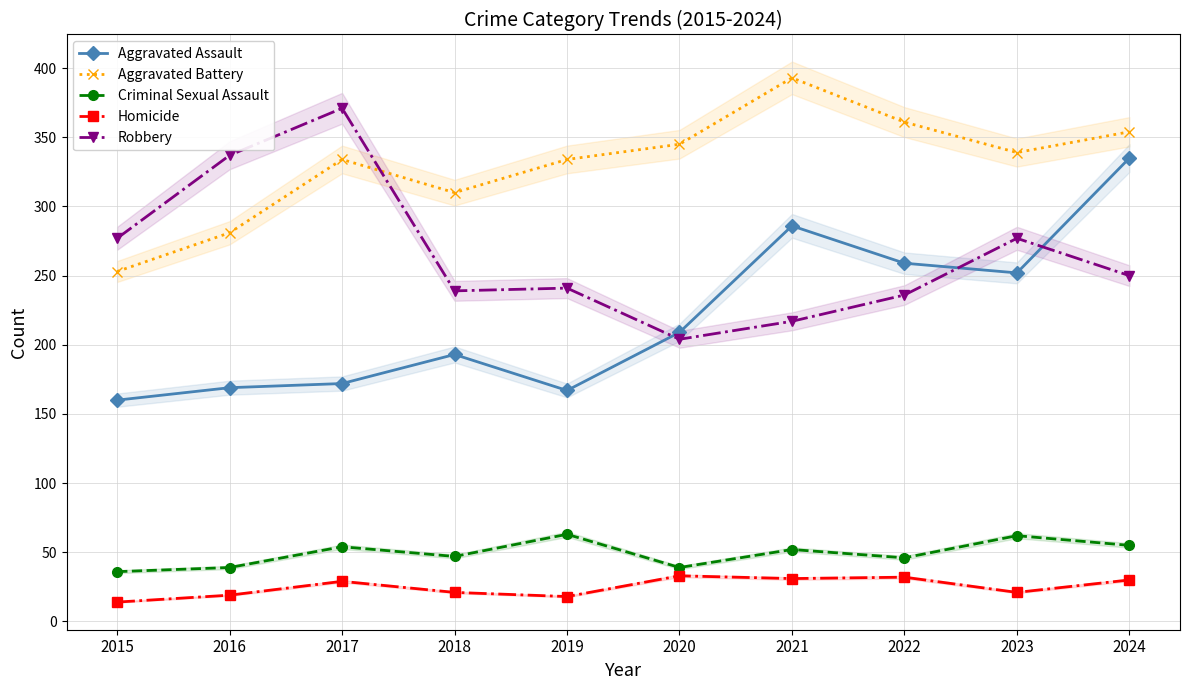

What is the difference between the highest and lowest values at 2015?

263